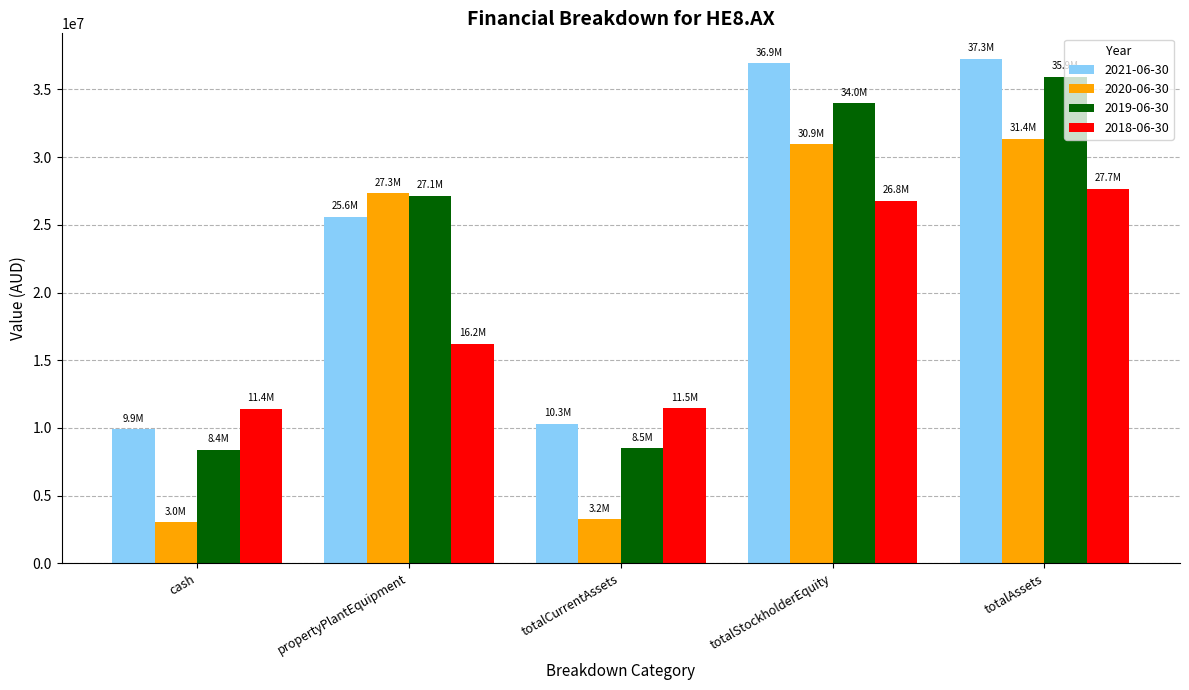

What are all the series names shown in the legend?

2021-06-30, 2020-06-30, 2019-06-30, 2018-06-30